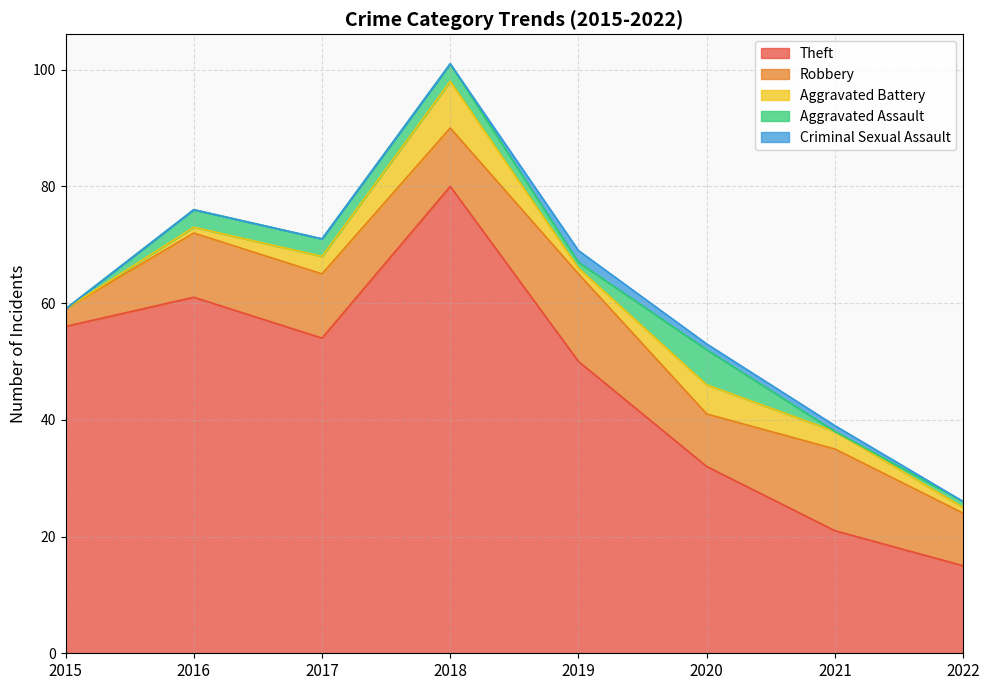

True or false: Theft and Criminal Sexual Assault intersect in this chart.

False